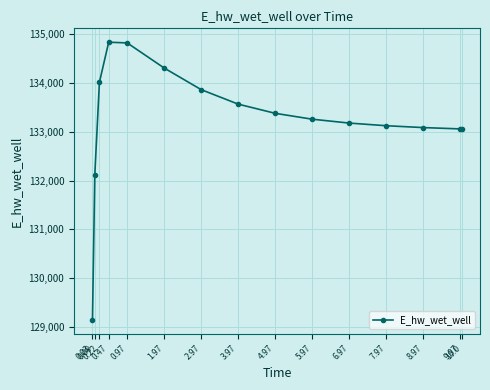

What position from the right is 0.47?

12